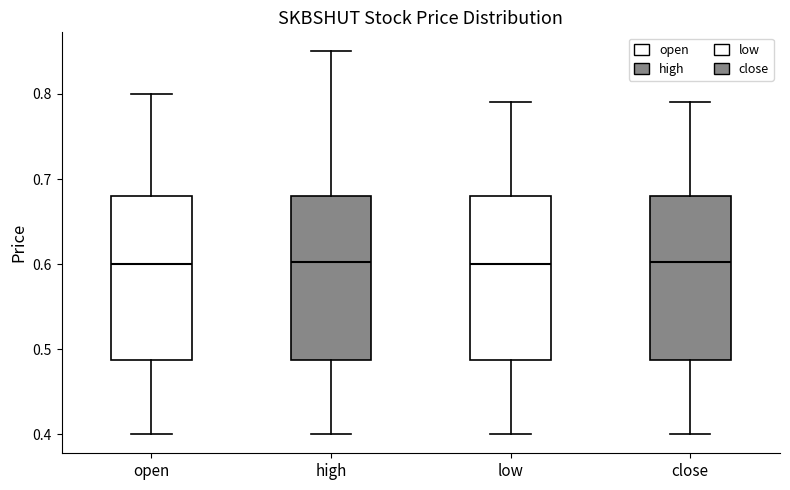

Where does the upper whisker of the box for high end on the y-axis? The values are not printed on the chart, so give them approximately, as read against the axis.

0.85